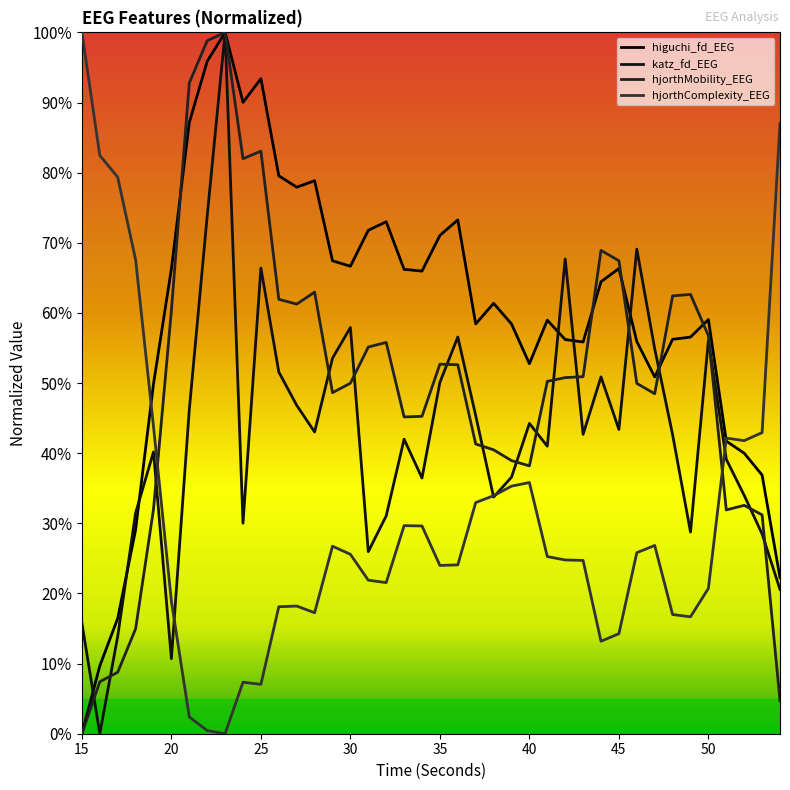

What are all the series names shown in the legend?

higuchi_fd_EEG, katz_fd_EEG, hjorthMobility_EEG, hjorthComplexity_EEG